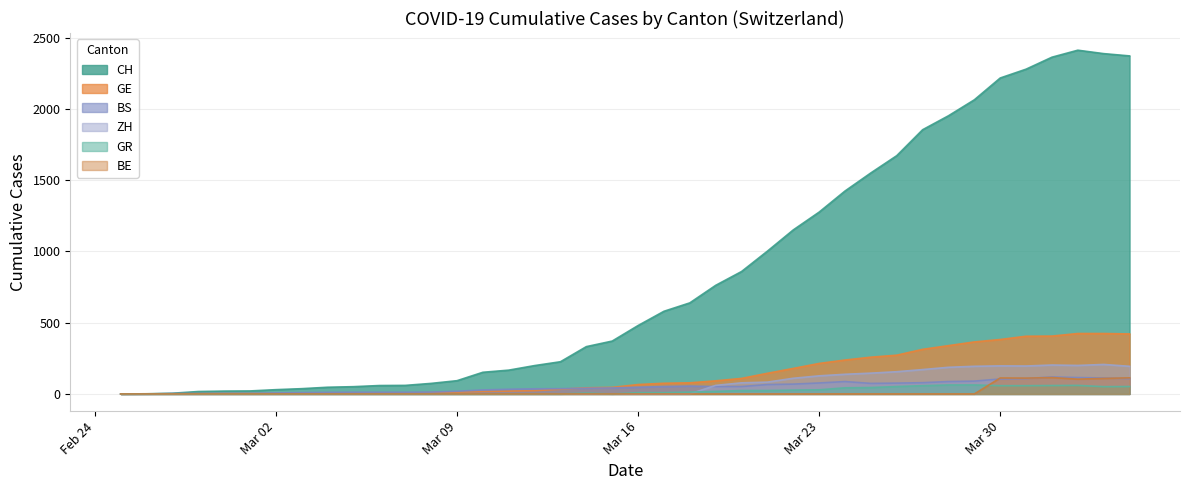

Which series has the largest total across all categories?

CH